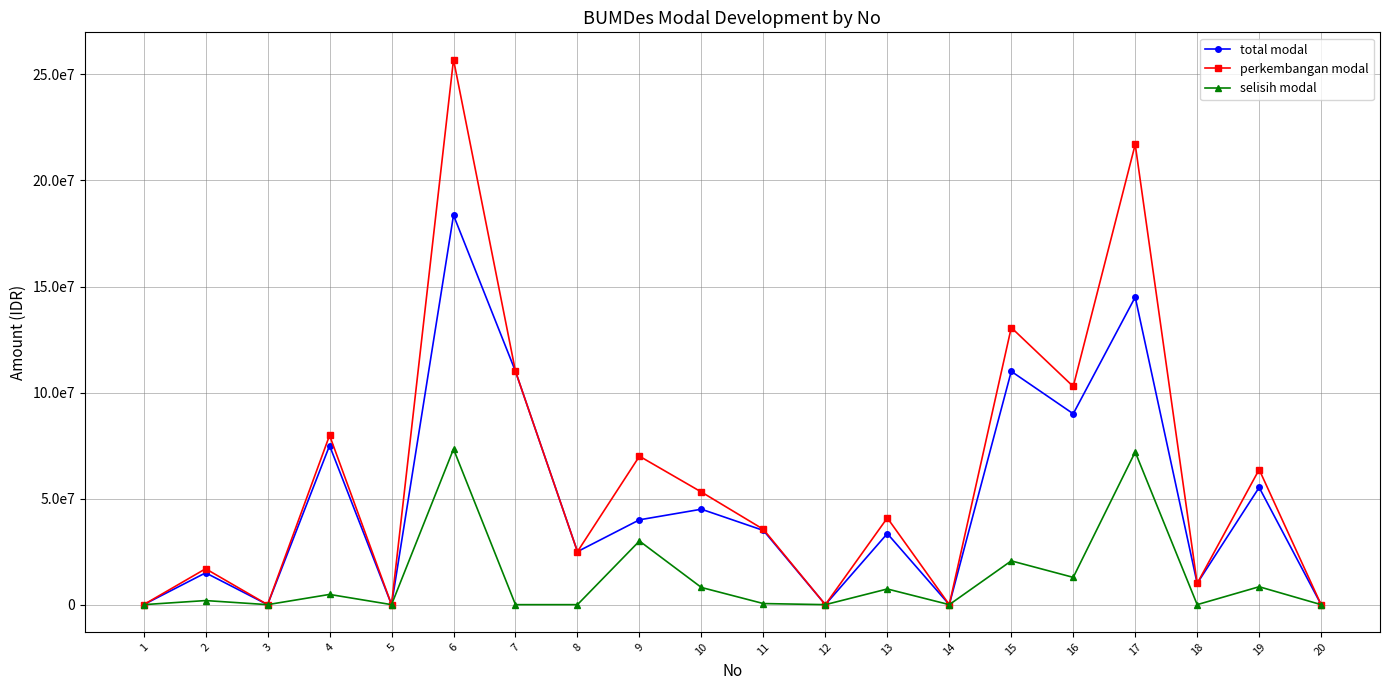

What are all the series names shown in the legend?

total modal, perkembangan modal, selisih modal